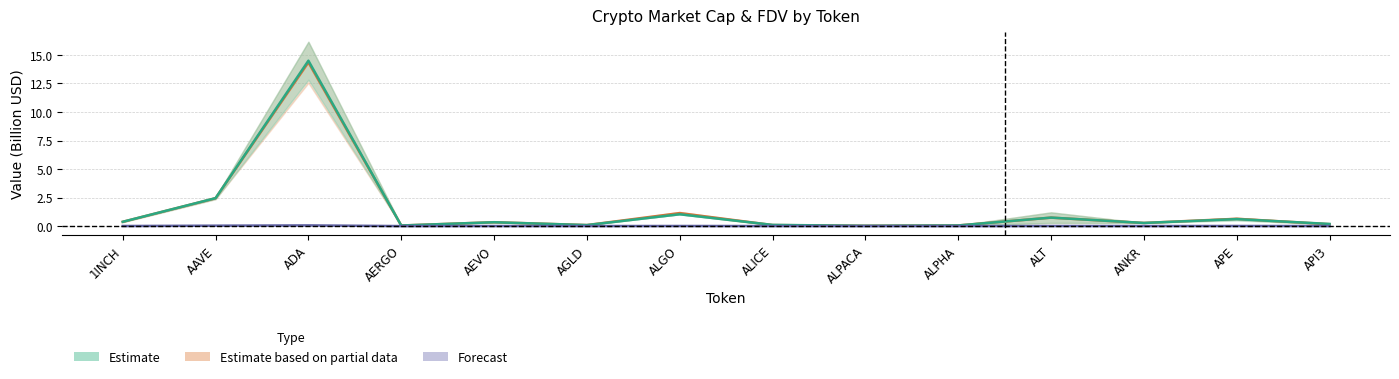

What is the difference between the maximum and minimum values in the Bybit_OI series?

0.1